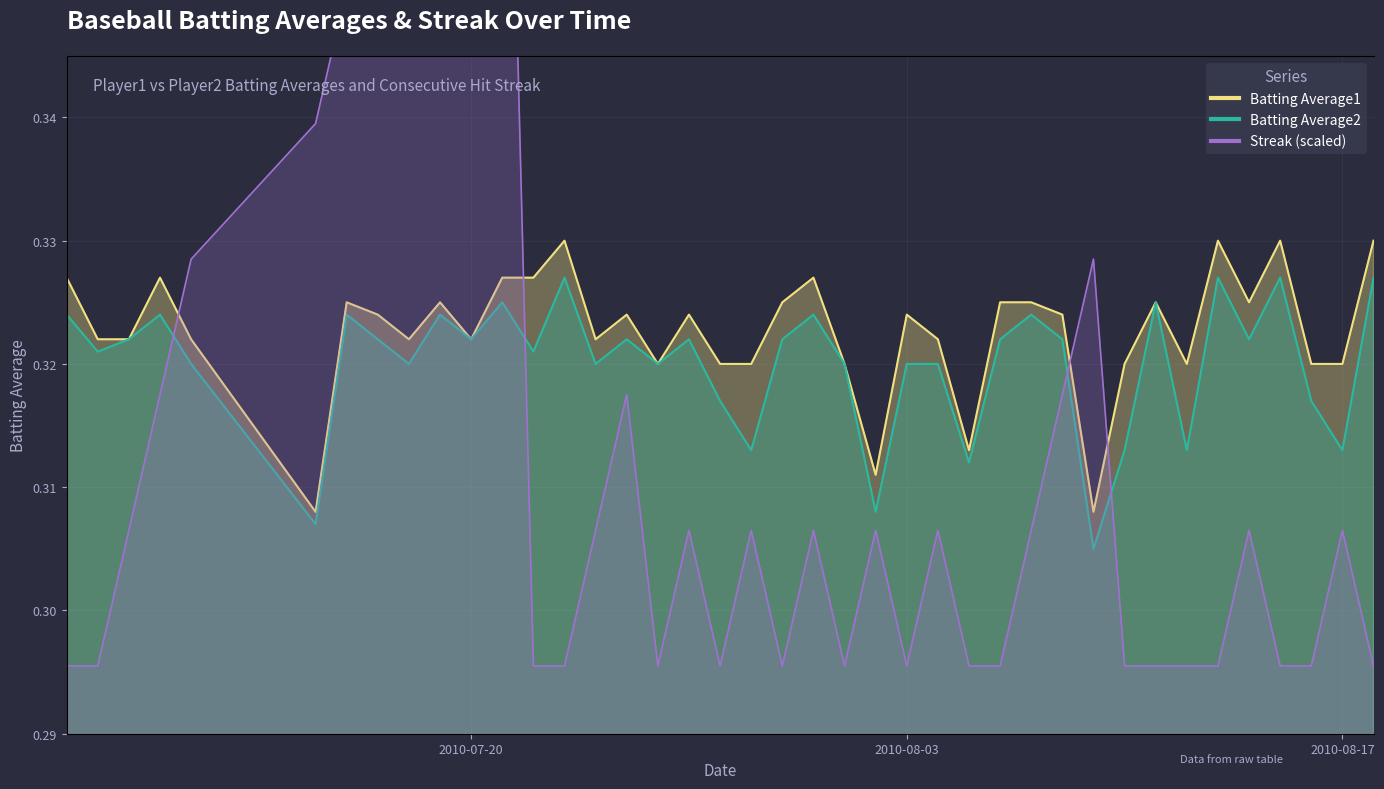

At how many categories does at least one series exceed 0?

40